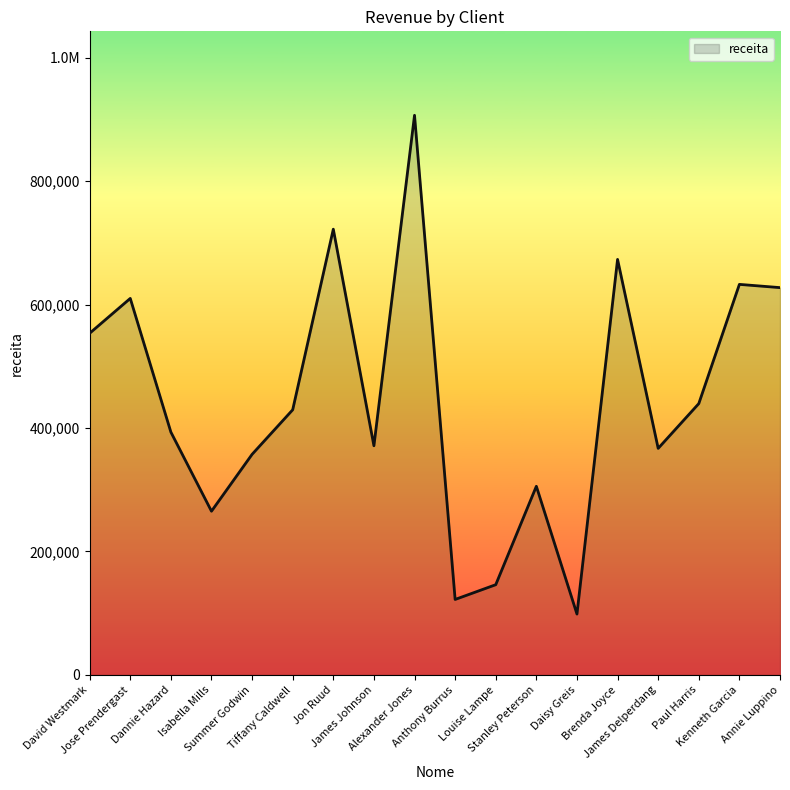

What is the maximum value shown in the chart?

906479.7